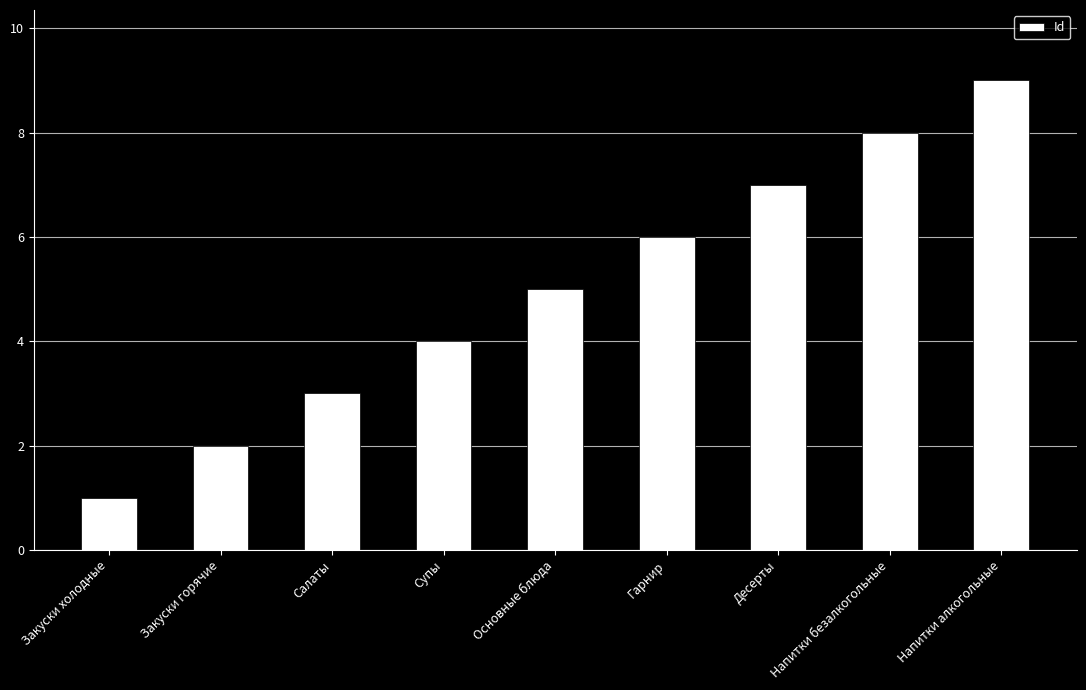

True or false: the data shows 3 at Салаты.

True